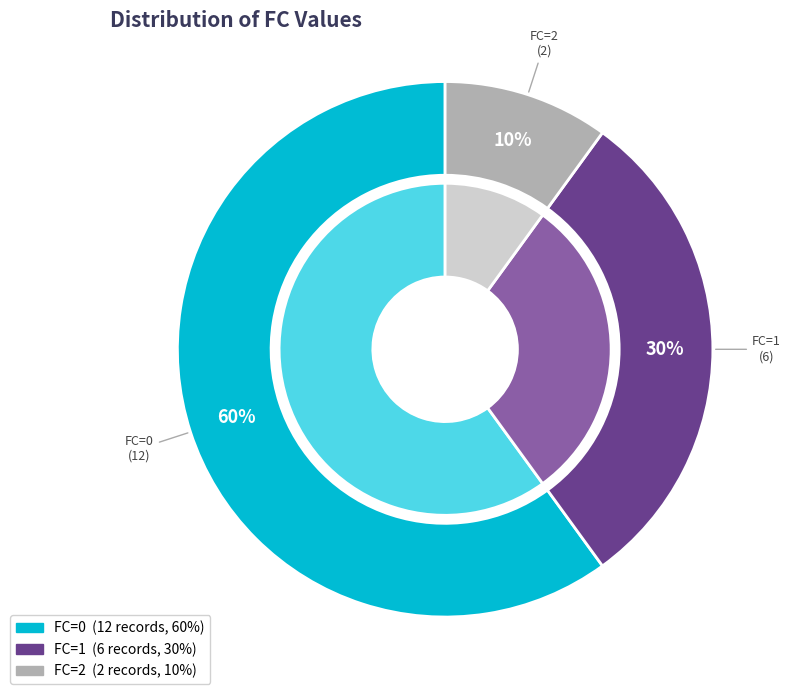

How many slices are in this pie chart?

3